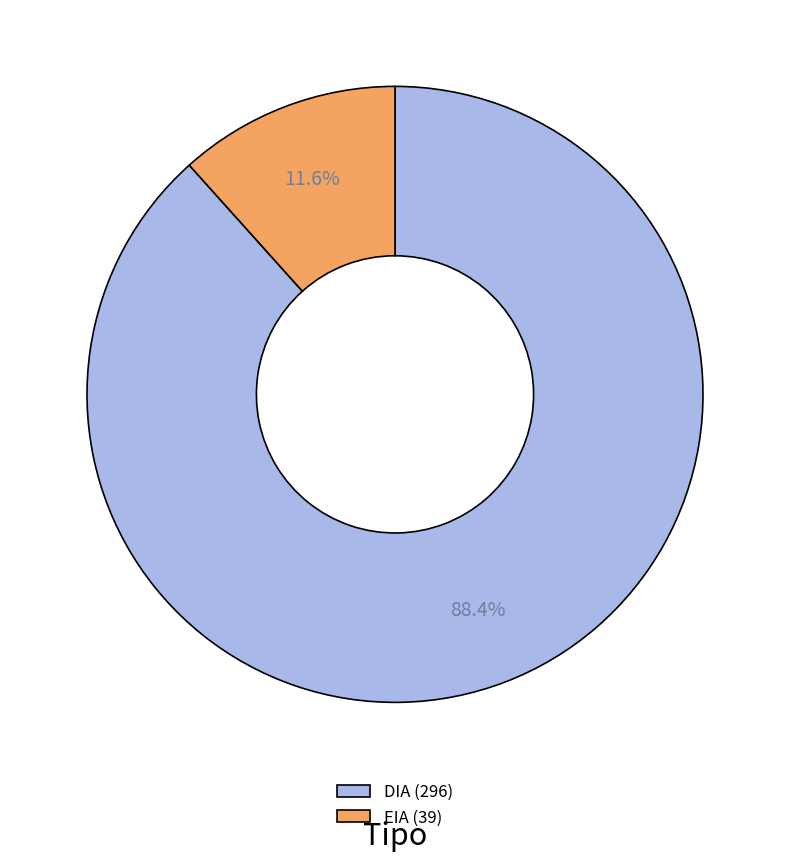

How many segments does this pie chart have?

2